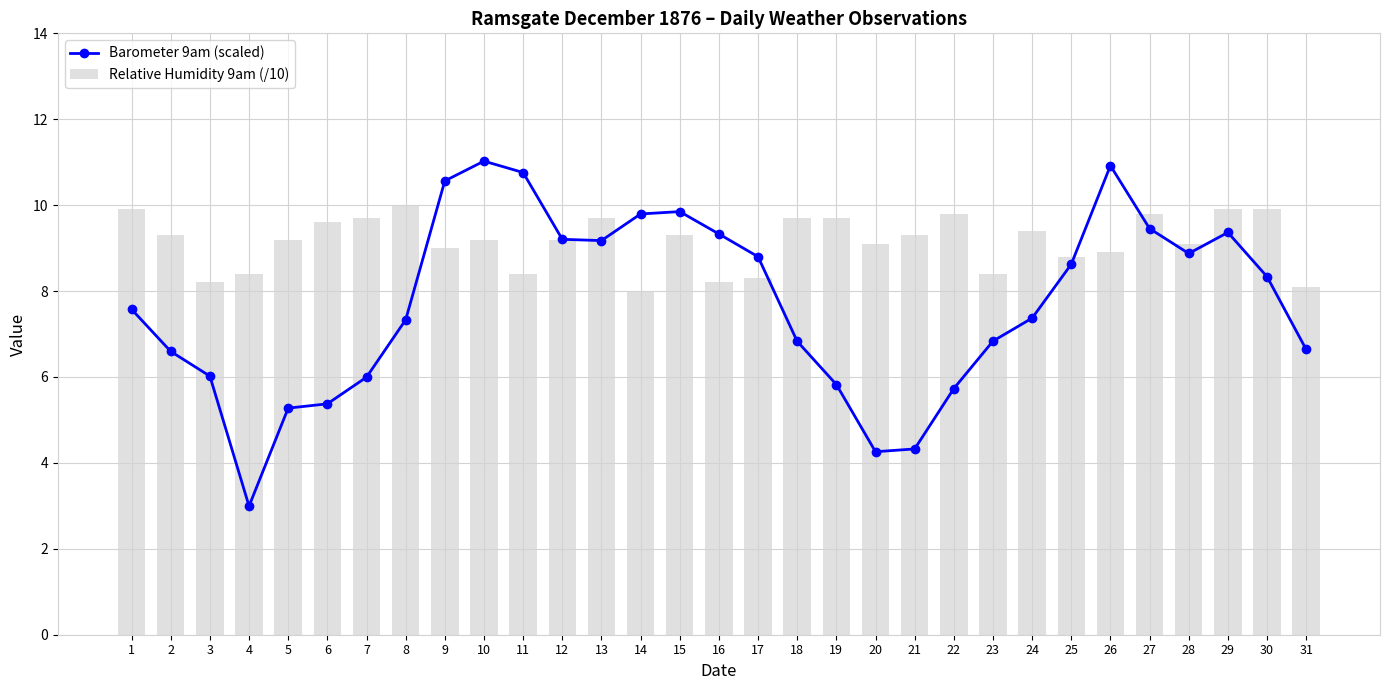

What is the maximum value shown in the chart?

11.0